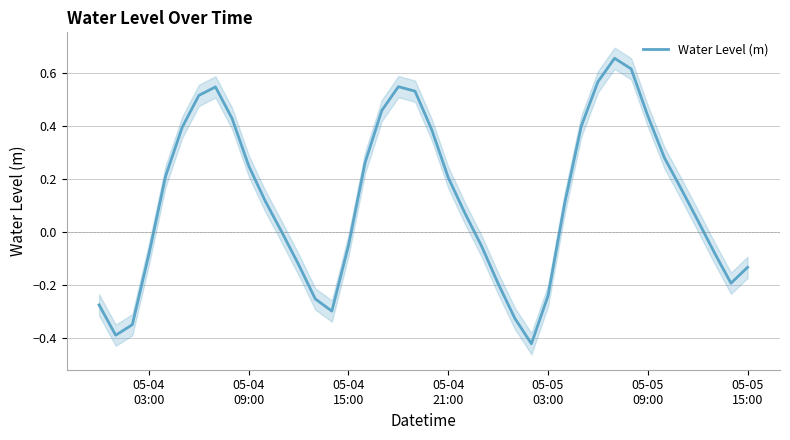

Is this an area chart (filled region under the line)?

No